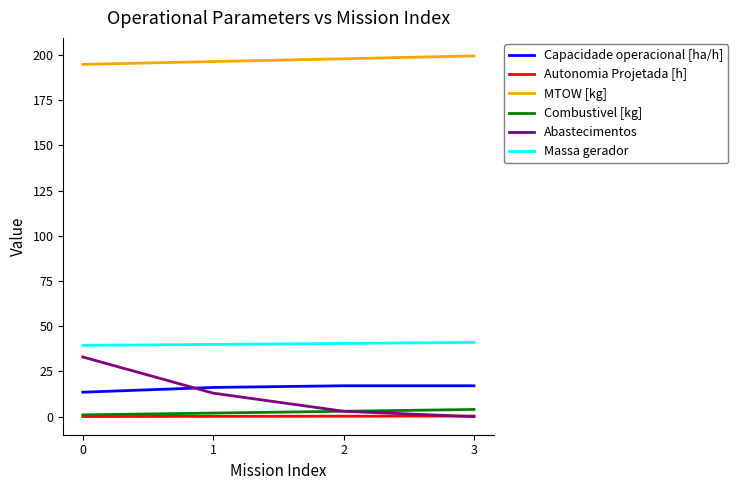

The Combustivel [kg] series shows 3.0 at 2. True or false?

True